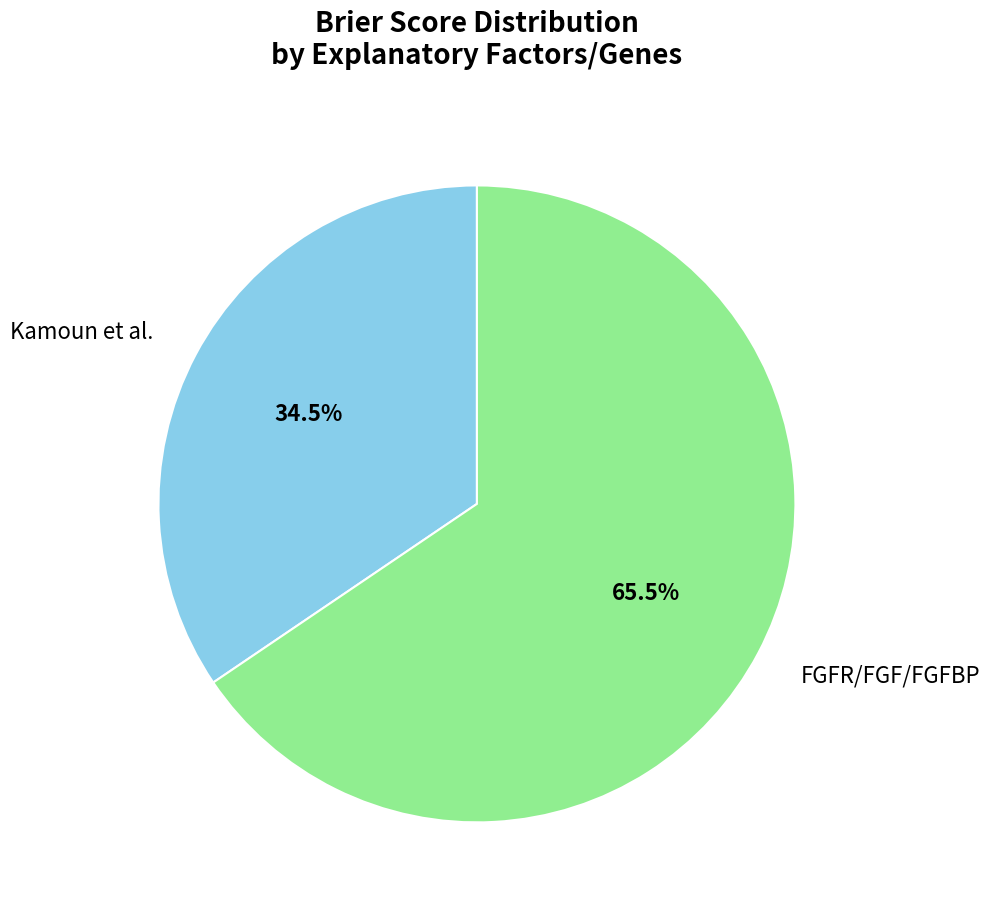

Is there any slice that represents more than half of the pie?

Yes